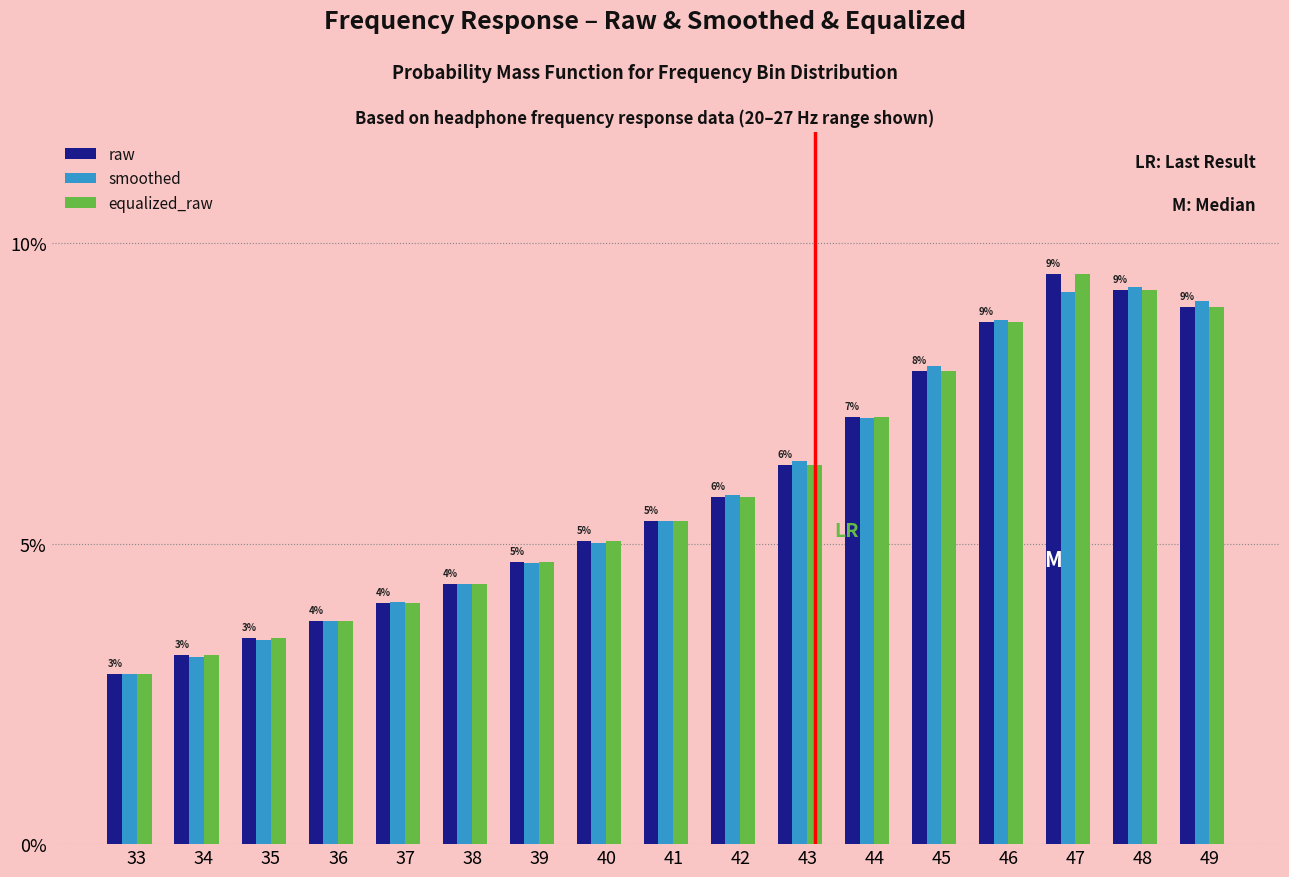

What is the difference between the second highest and second lowest values in the smoothed series?

6.1